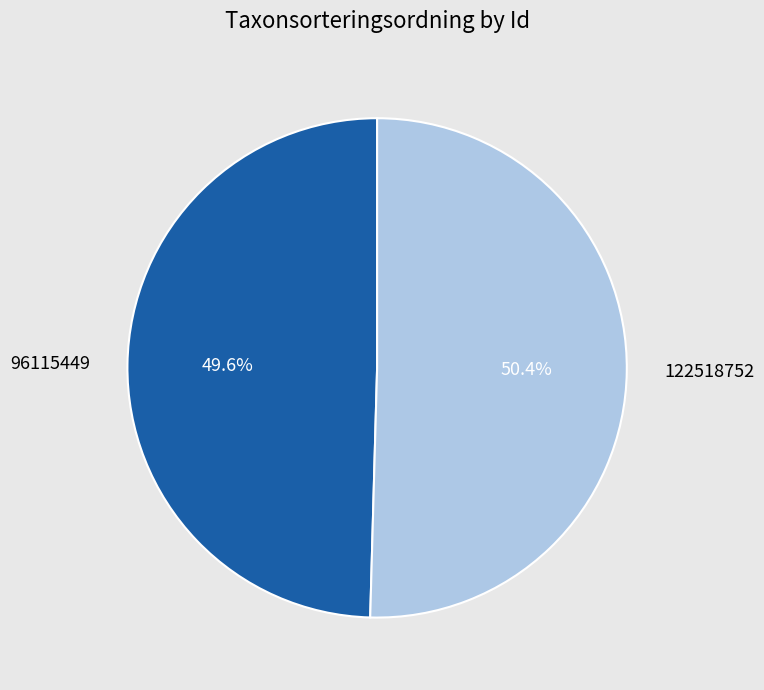

How many slices are in this pie chart?

2